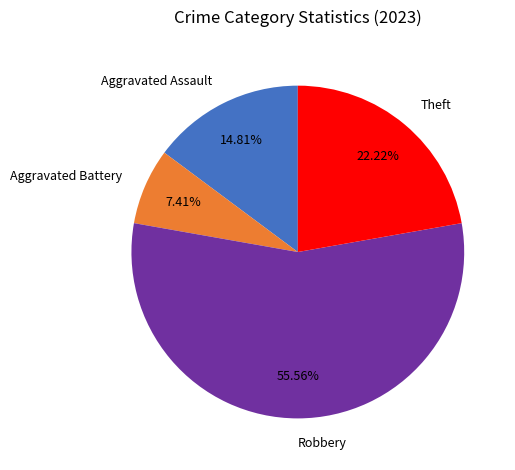

Between Theft and Aggravated Battery, which is larger?

Theft